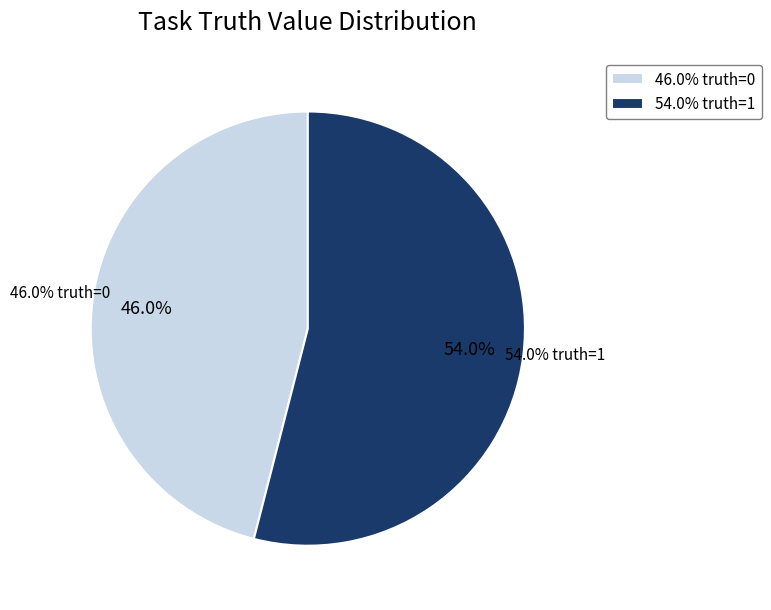

Does 1 account for over 50% of the chart?

Yes